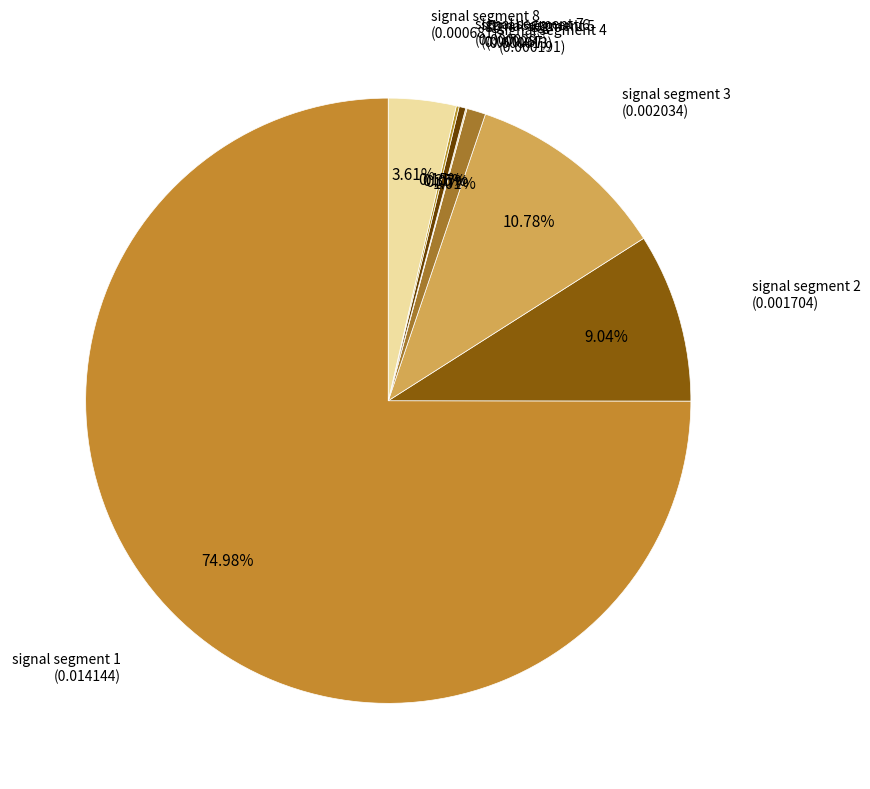

Between signal segment 8 and signal segment 4, which is larger?

signal segment 8